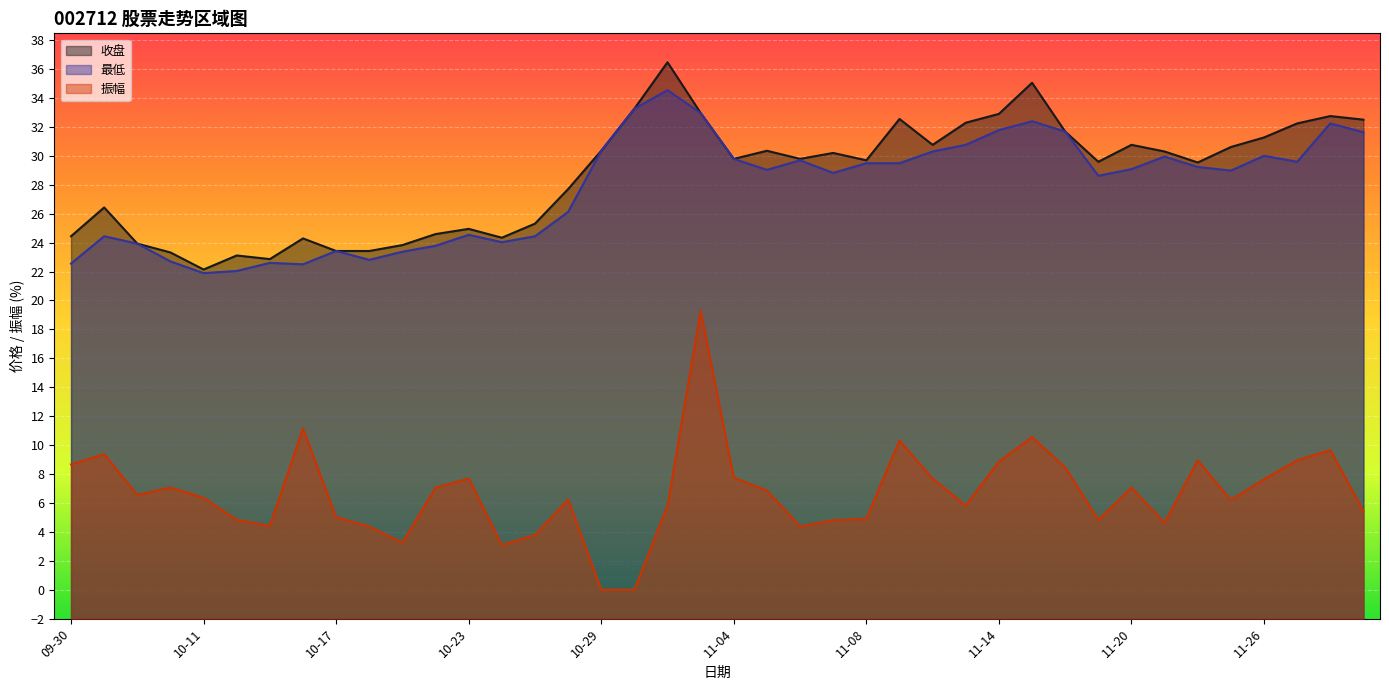

Between 10-30 and 10-31, which is larger?

10-31